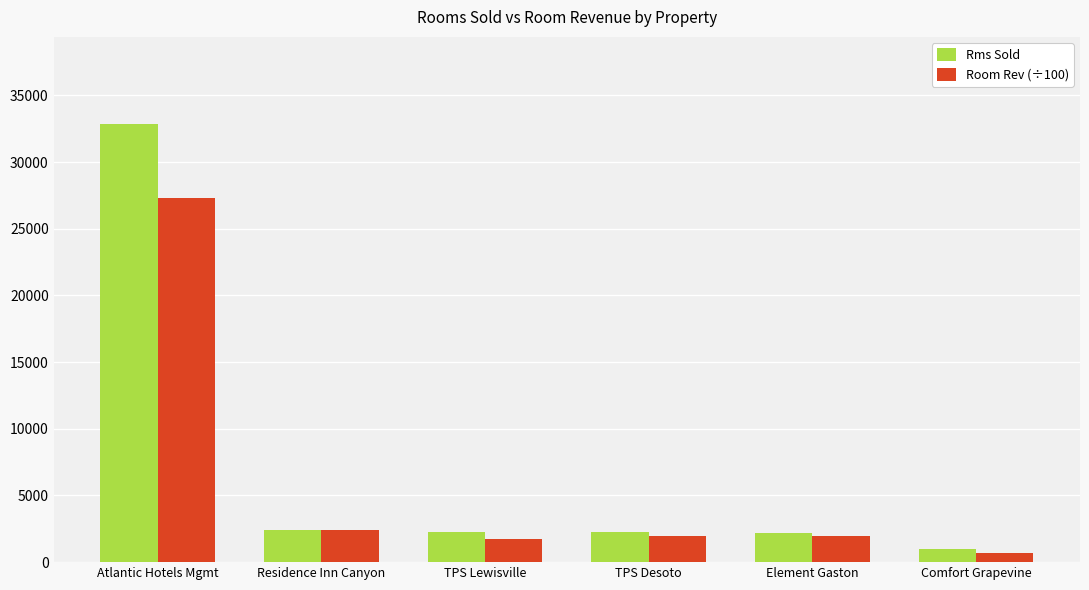

Rank the series by their average value, from highest to lowest.

Rms Sold, Room Rev (÷100)